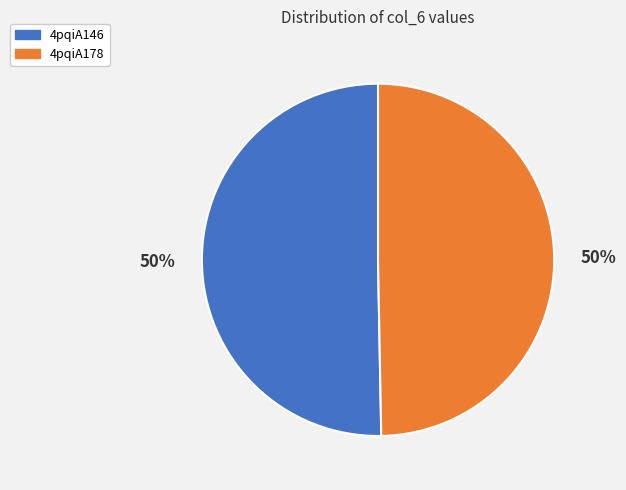

The 4pqiA178 slice represents 35% of the pie. True or false?

False